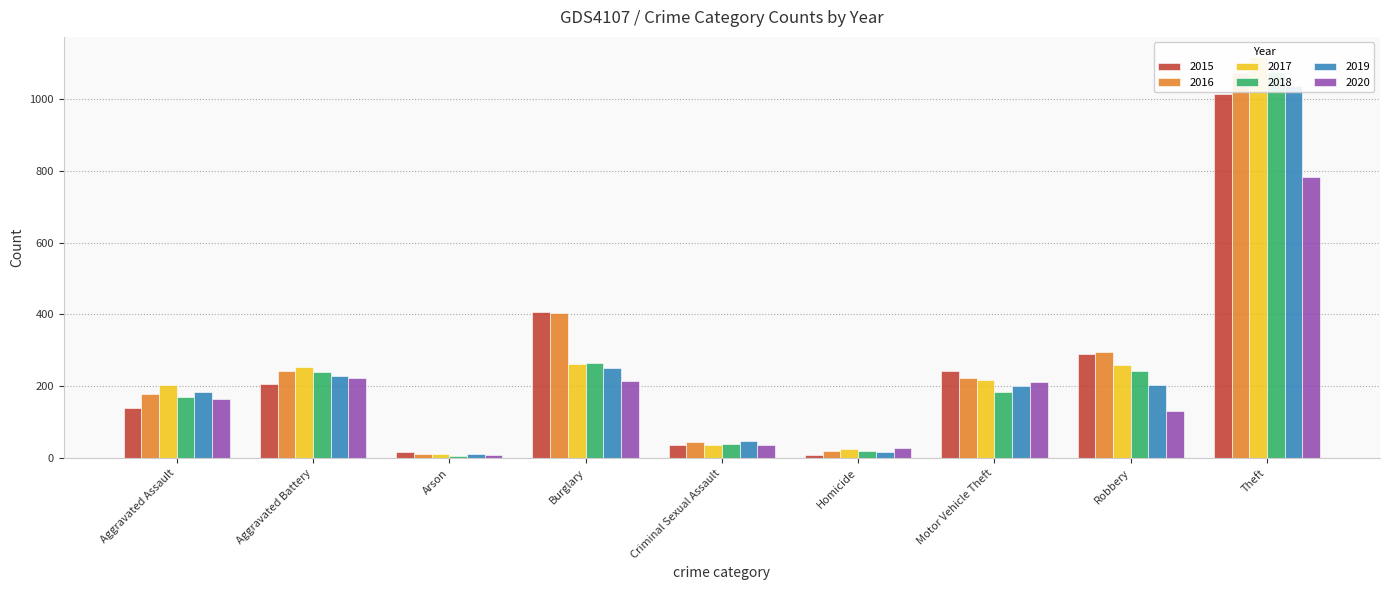

What position from the right is Aggravated Assault?

9